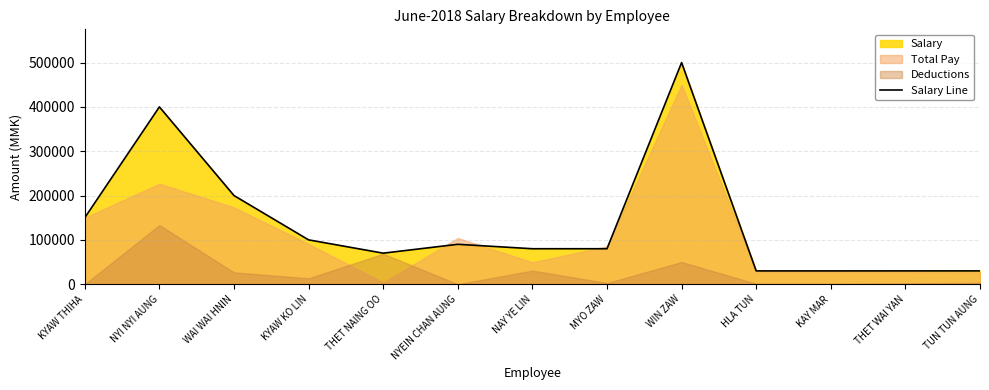

Is it true that the value at WAI WAI HNIN is 282129?

False